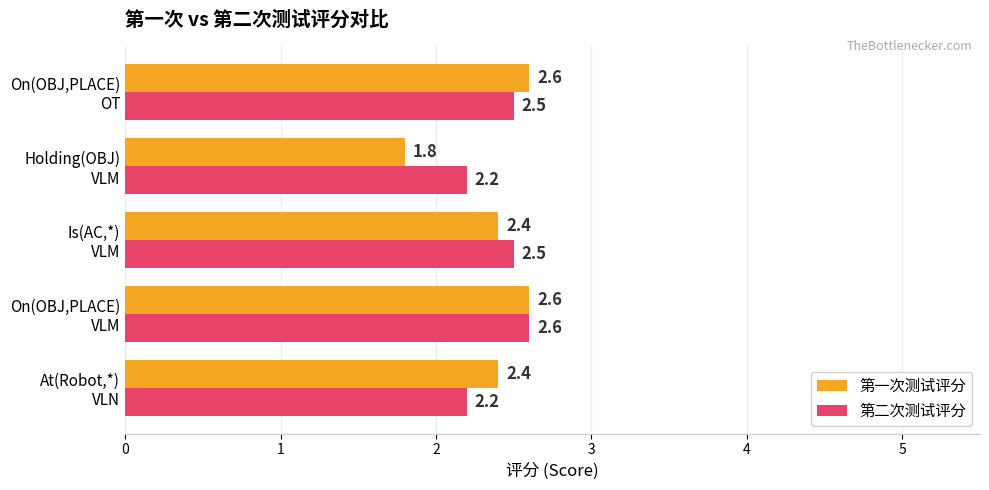

Which series has the widest spread of values?

第一次测试评分